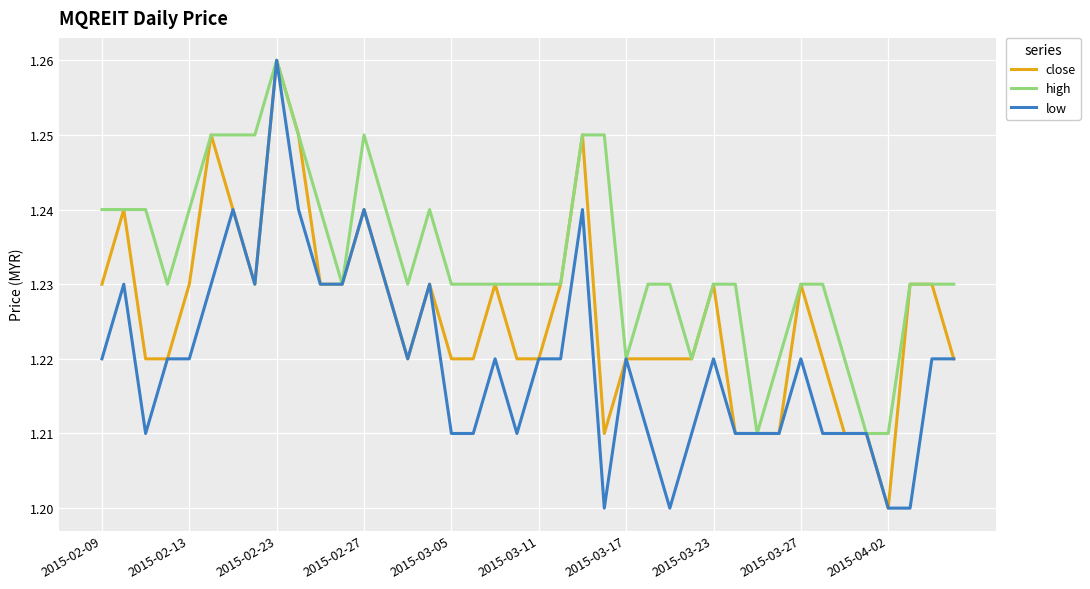

How many distinct data groups are displayed?

3